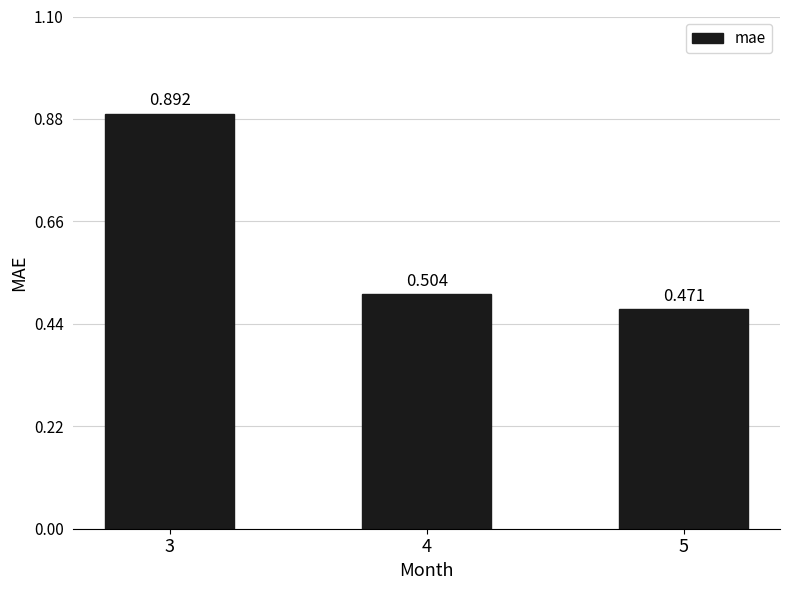

List the labels in order of value, largest first.

3, 4, 5